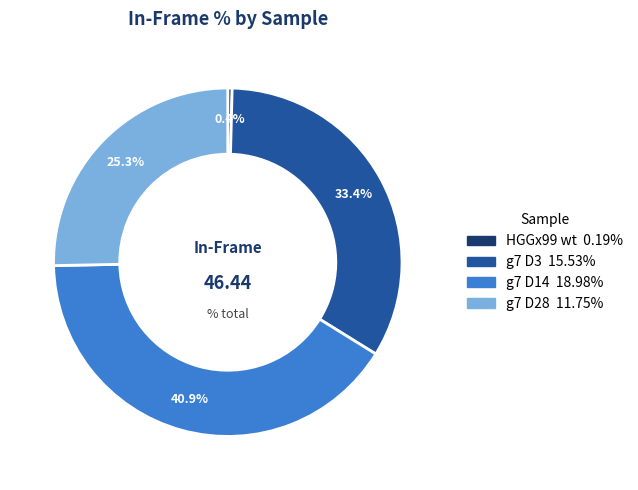

Which has a higher value, g7 D14 or g7 D28?

g7 D14